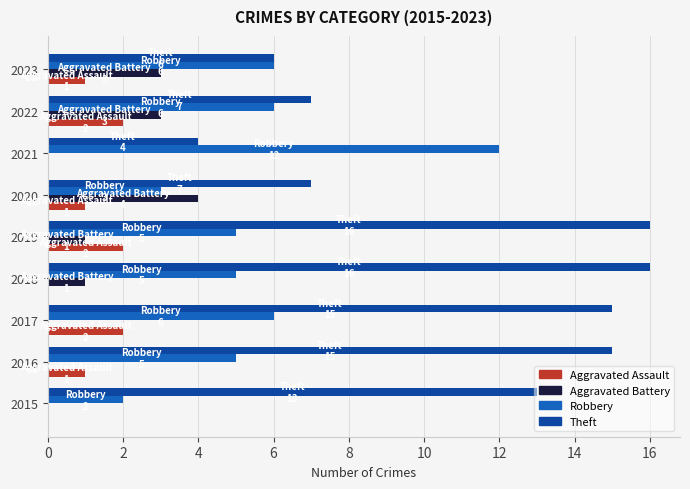

Is the value of Theft at 2015 greater than the value of Aggravated Battery at 2019?

Yes